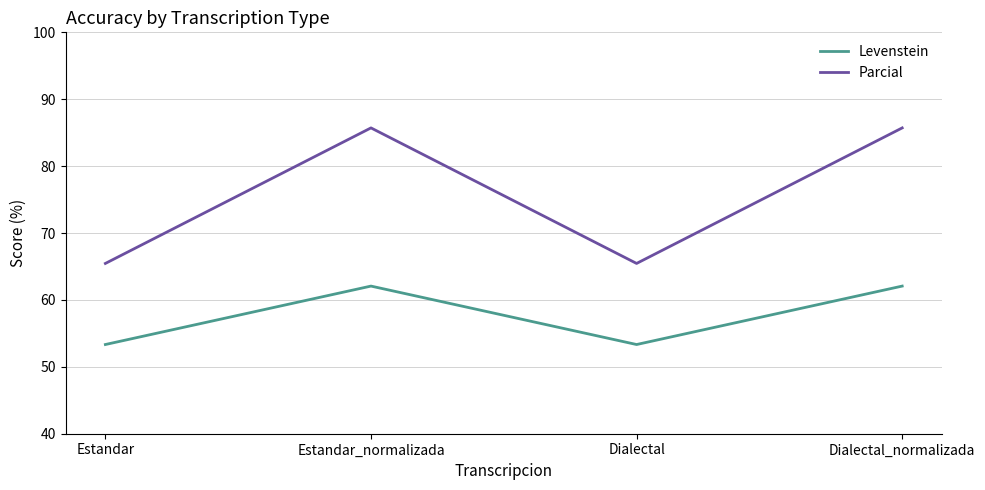

Is this an area chart (filled region under the line)?

No